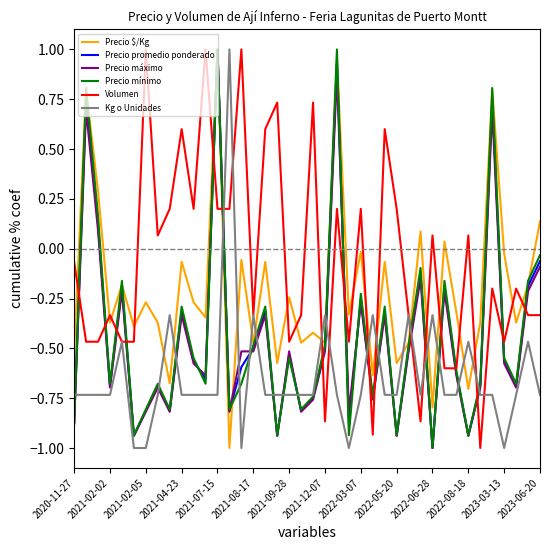

What is the maximum value for Precio mínimo?

1.0